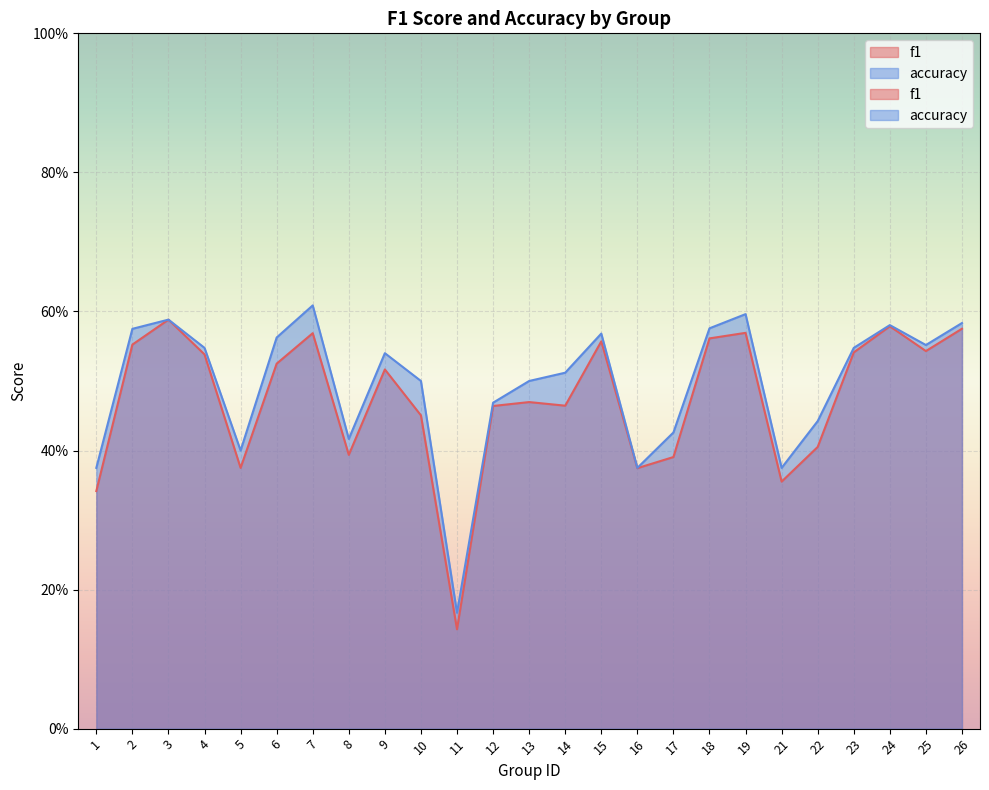

Is the value of f1 at 14 greater than the value of accuracy at 5?

Yes